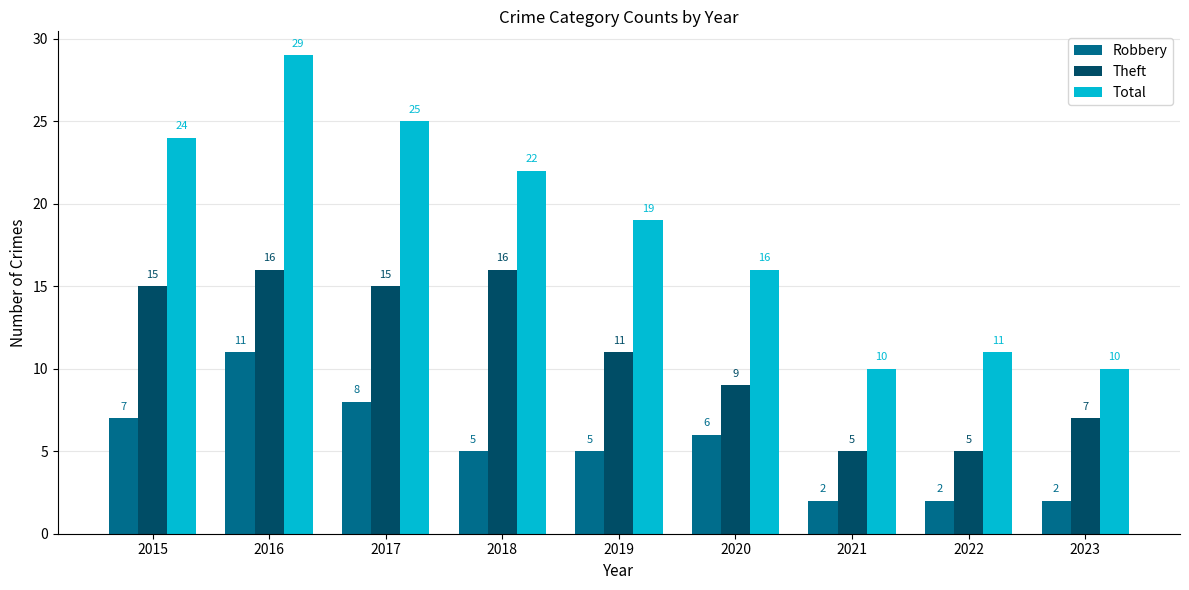

Which series has the largest total across all categories?

Total